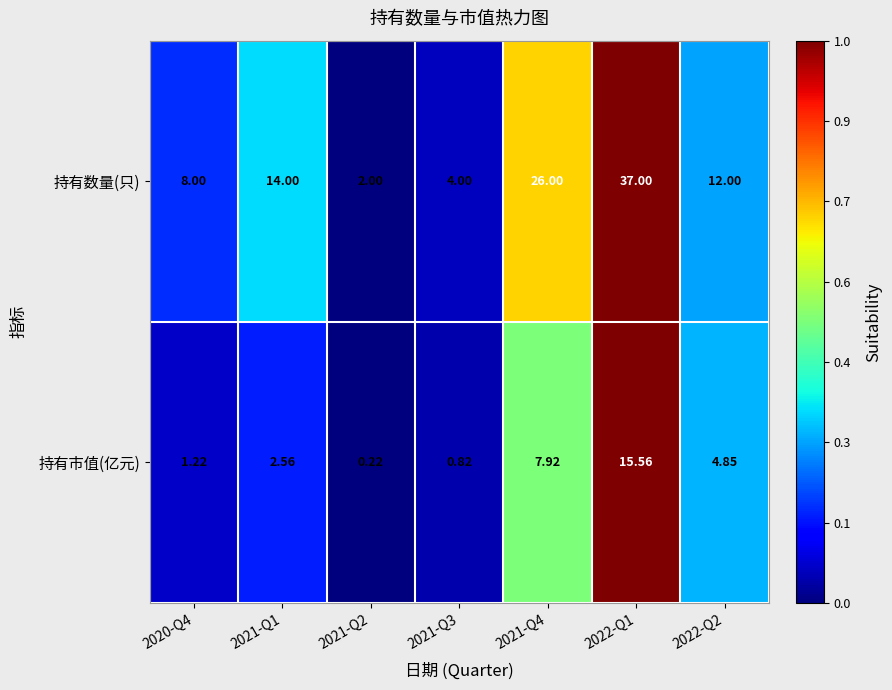

Which series has the largest total across all categories?

持有数量(只)